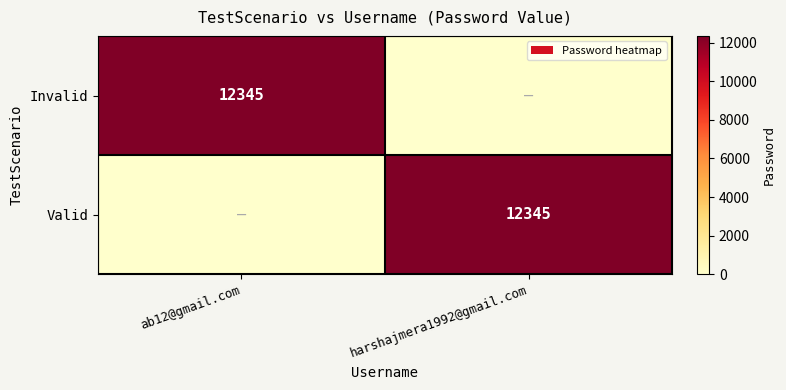

The Valid series shows 20899 at harshajmera1992@gmail.com. True or false?

False